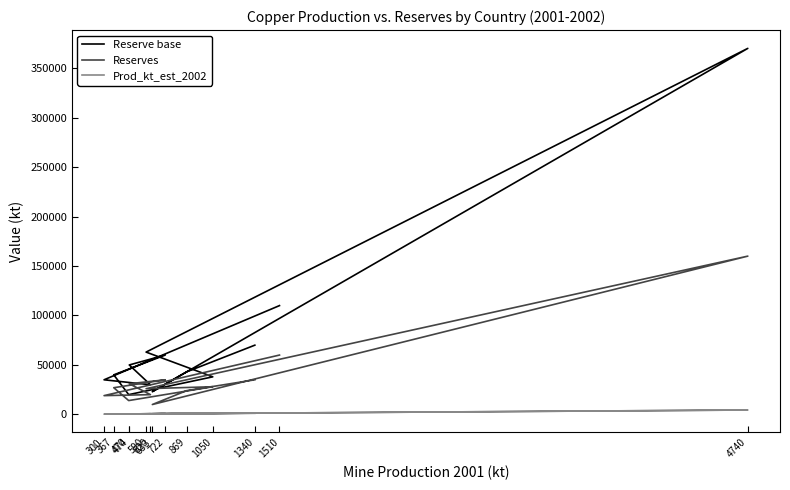

Reading right to left, transcribe all the data shown in this chart.

Reserve base: 110000	35000	30000	50000	60000	40000	20000	38000	63000	370000	23000	43000	70000
Reserves: 60000	19000	20000	31000	35000	27000	14000	28000	26000	160000	10000	24000	35000
Prod_kt_est_2002: 1500	320	680	500	850	330	450	1100	580	4450	625	850	1130